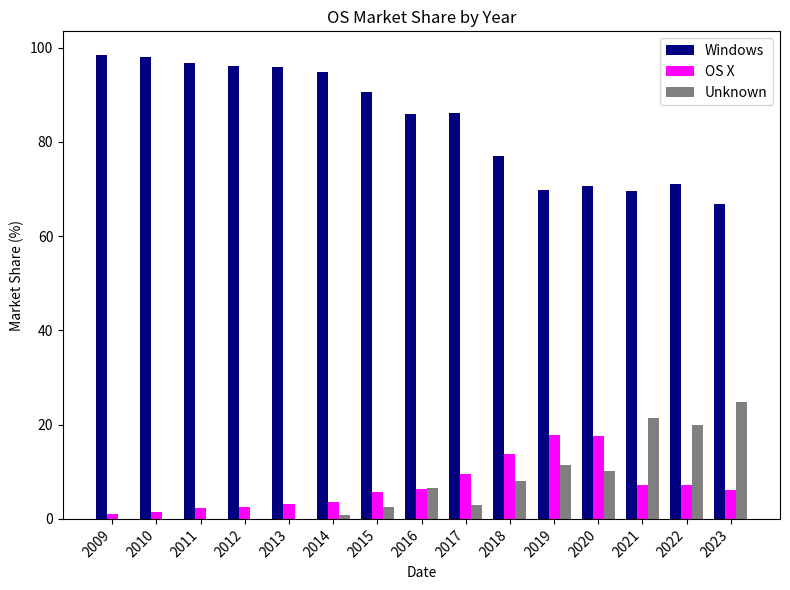

What is the sum of all OS X values?

105.6